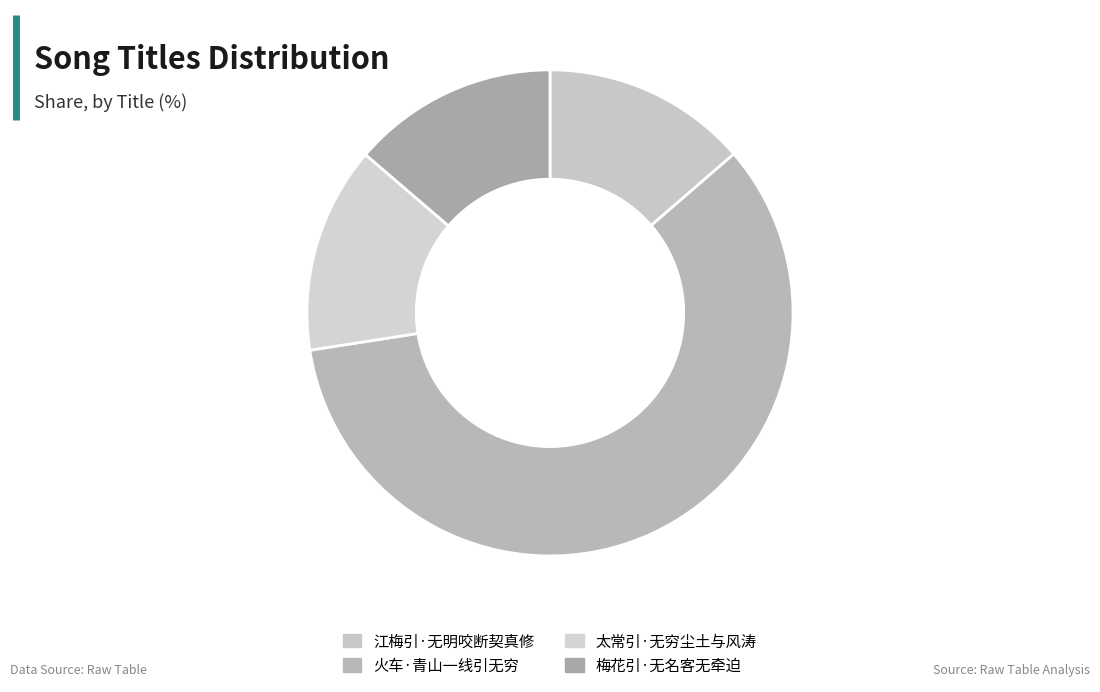

Count the number of slices in the pie.

4